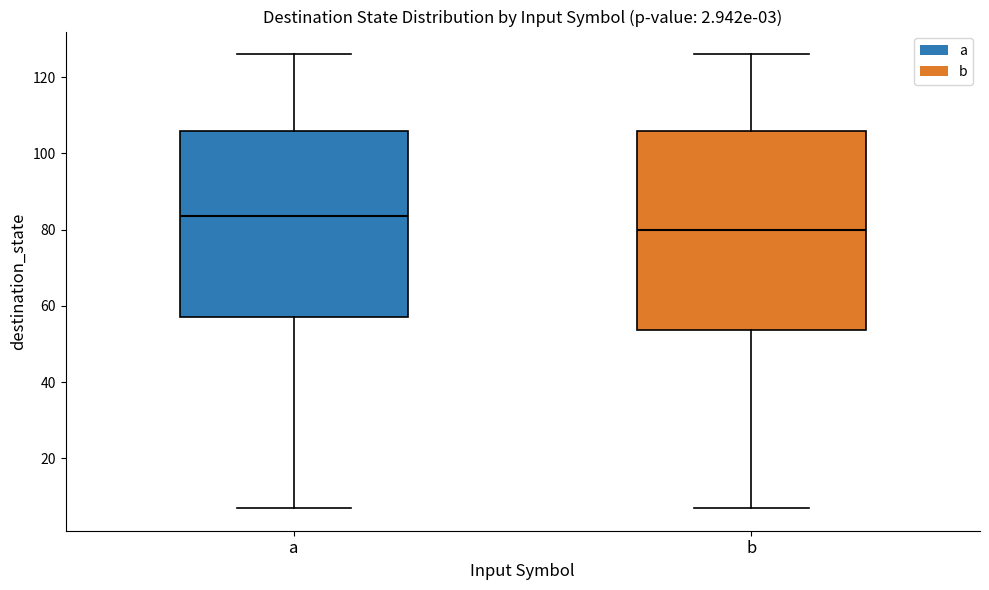

Which box's median line is the lowest?

b